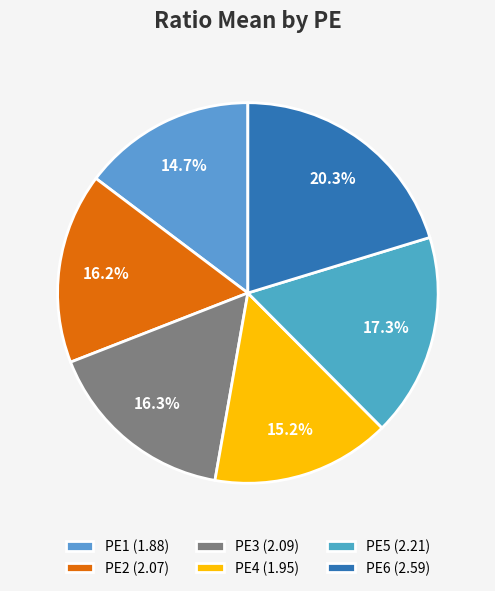

What is the total percentage of PE2 and PE1?

30.9%